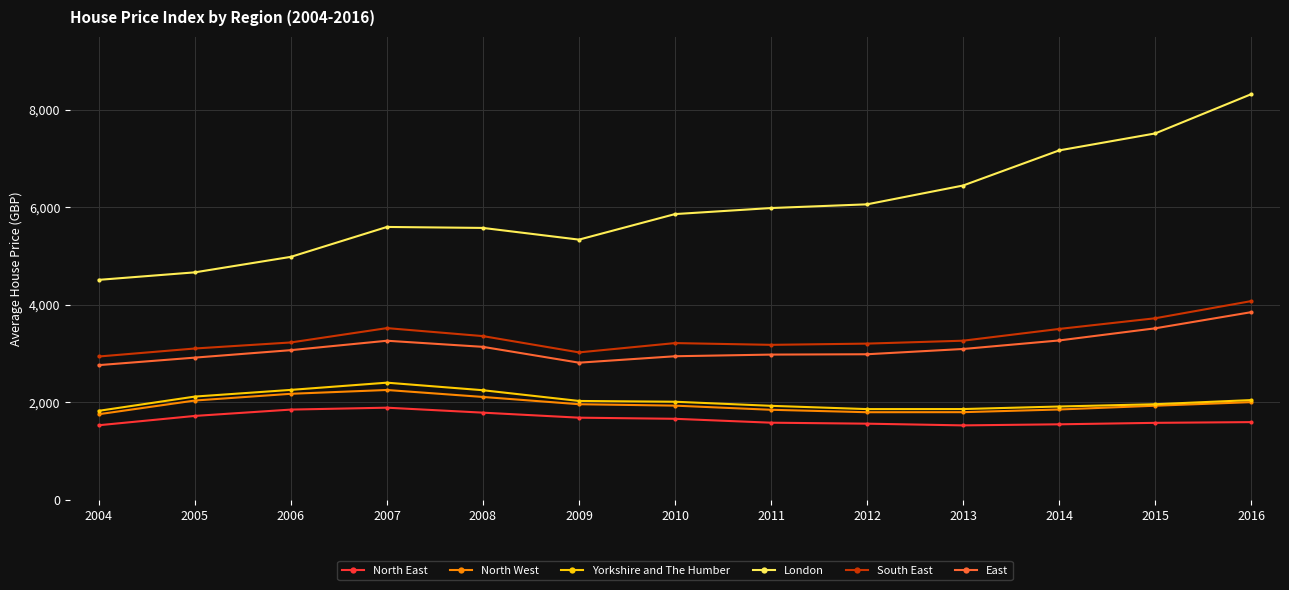

The North East series shows 698 at 2015. True or false?

False